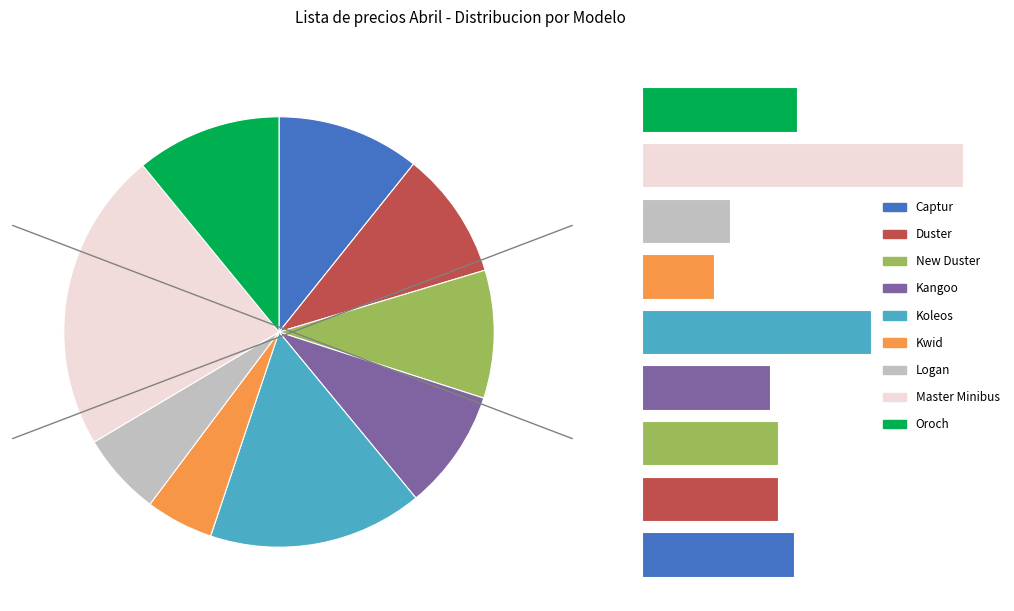

True or false: Oroch accounts for 10% of the total.

False